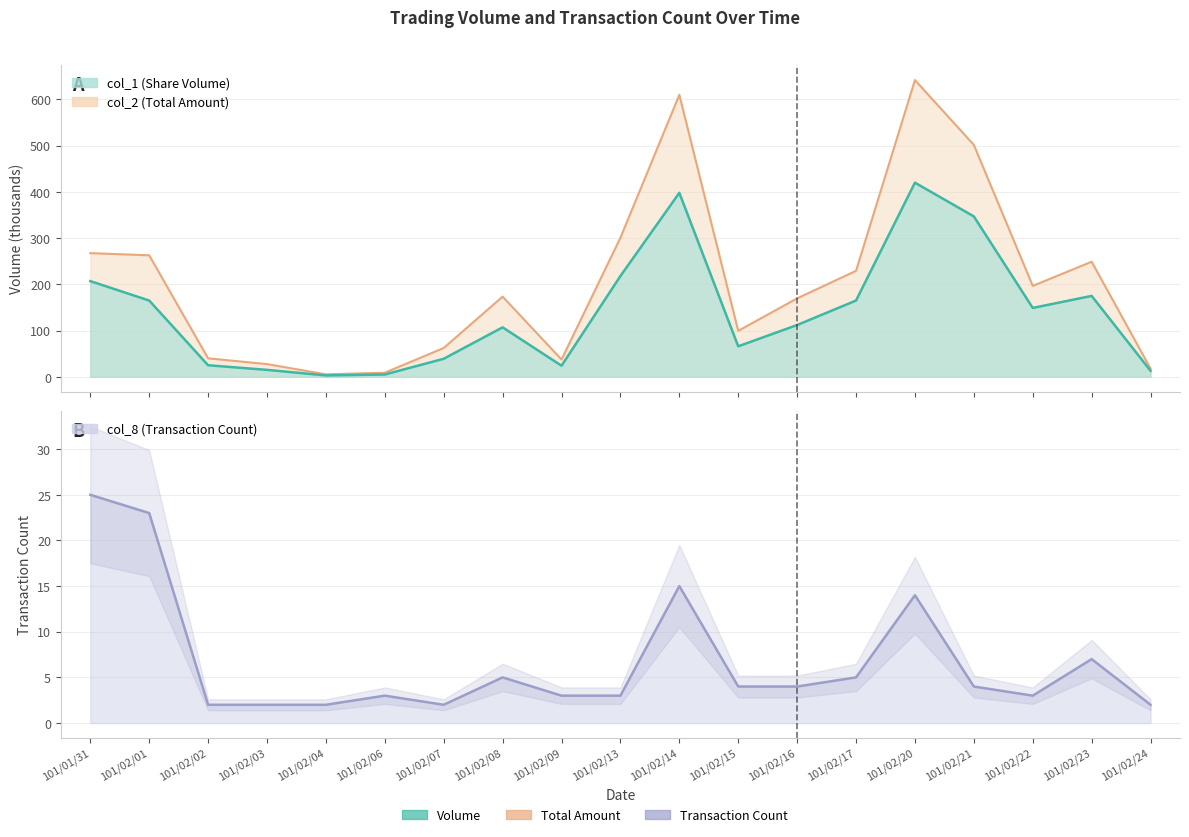

What are all the series names shown in the legend?

col_1, col_2, col_8